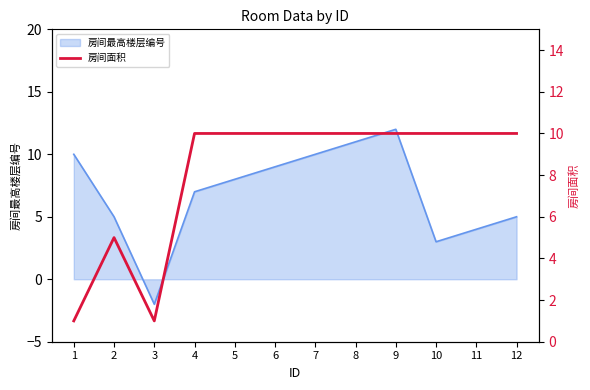

How many categories are shown in the chart?

12